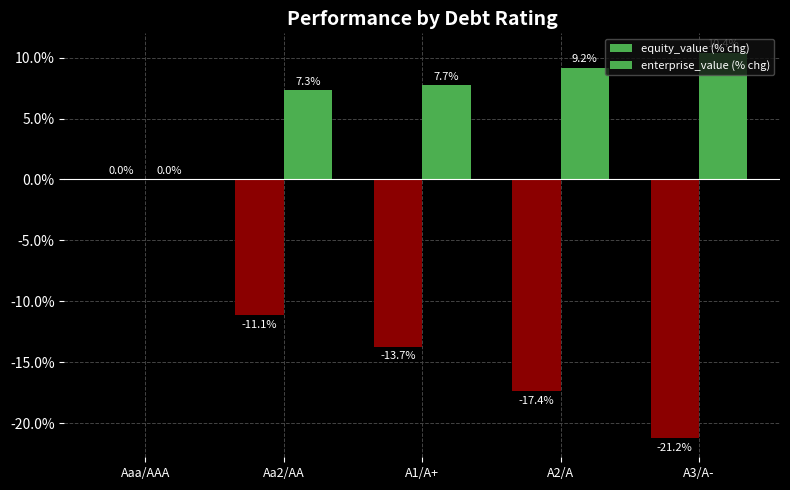

How many positive values does the enterprise_value (% chg) series have?

4